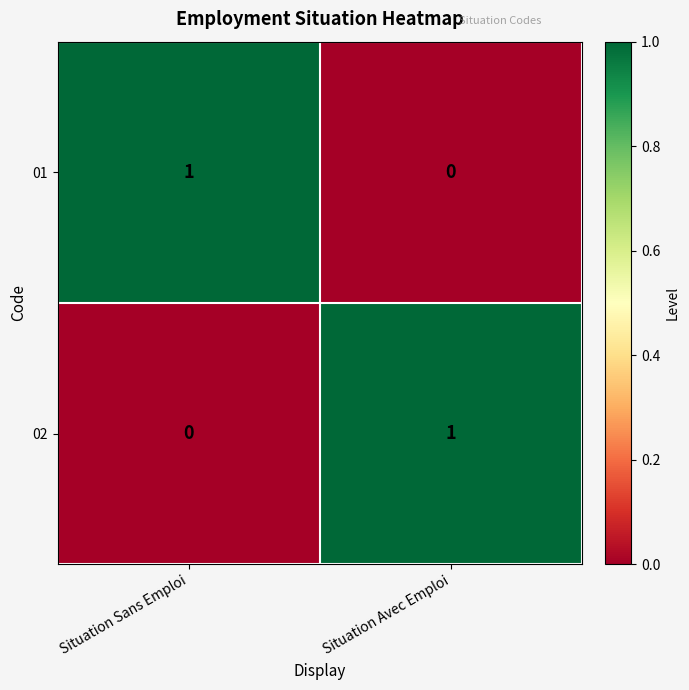

Reading left to right, transcribe all the data shown in this chart.

01: 1	0
02: 0	1